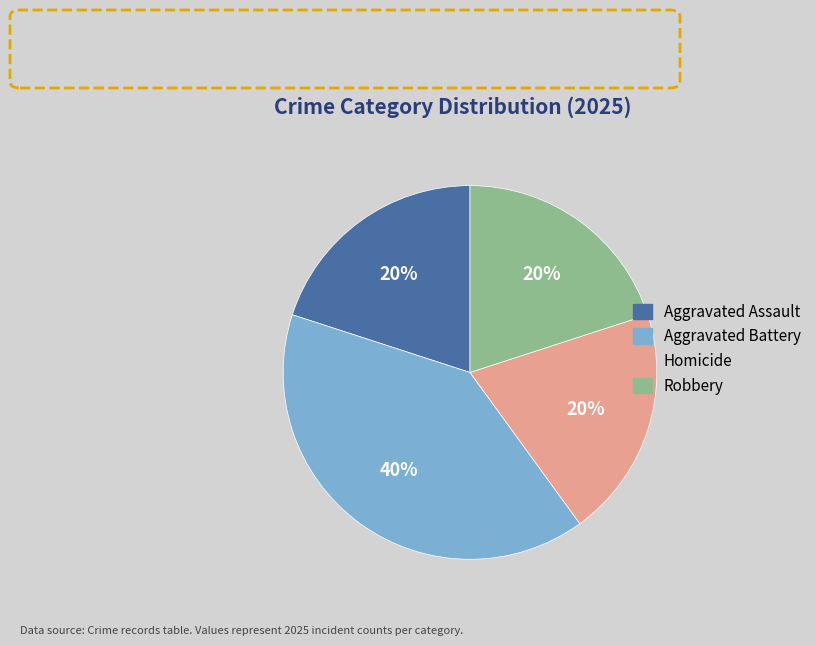

To the nearest percent, what is the difference between the largest and smallest slice percentages?

20%